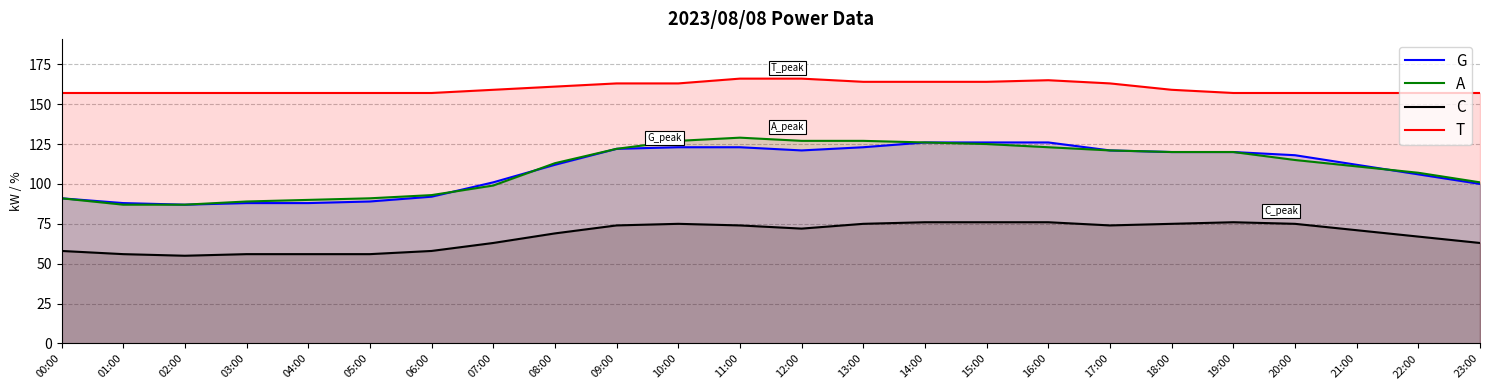

Which has a higher value, 23:00 or 07:00?

07:00